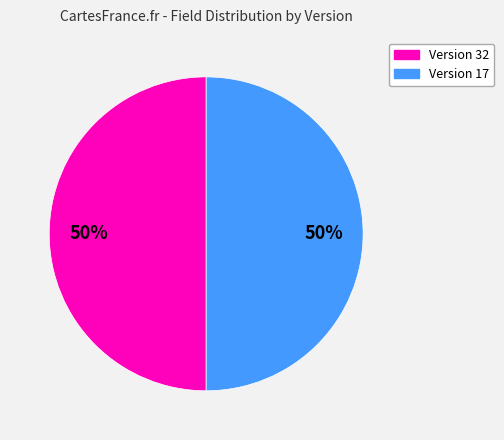

To the nearest percent, what is the average slice percentage?

50%